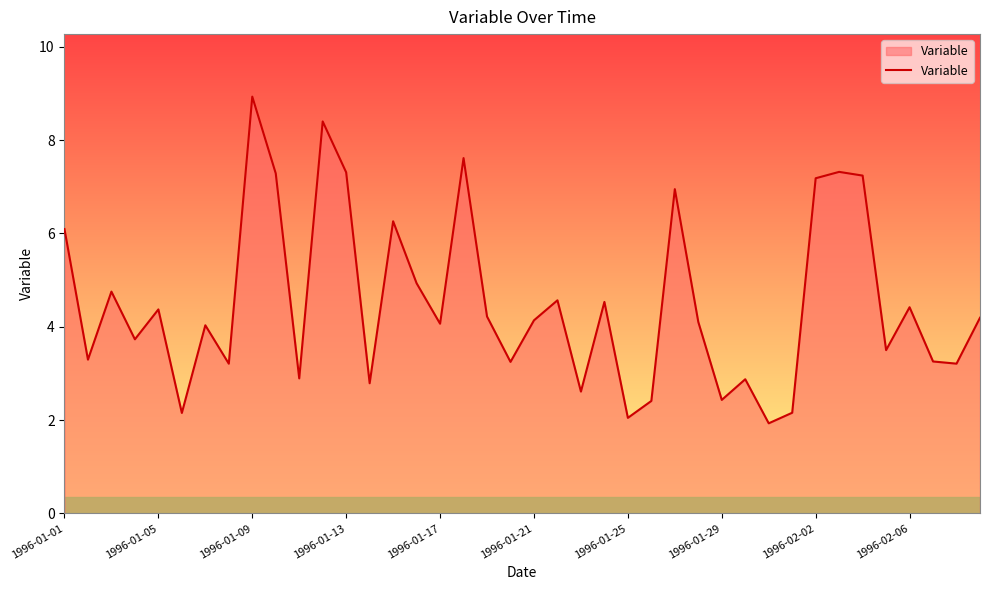

How many categories are shown in the chart?

40